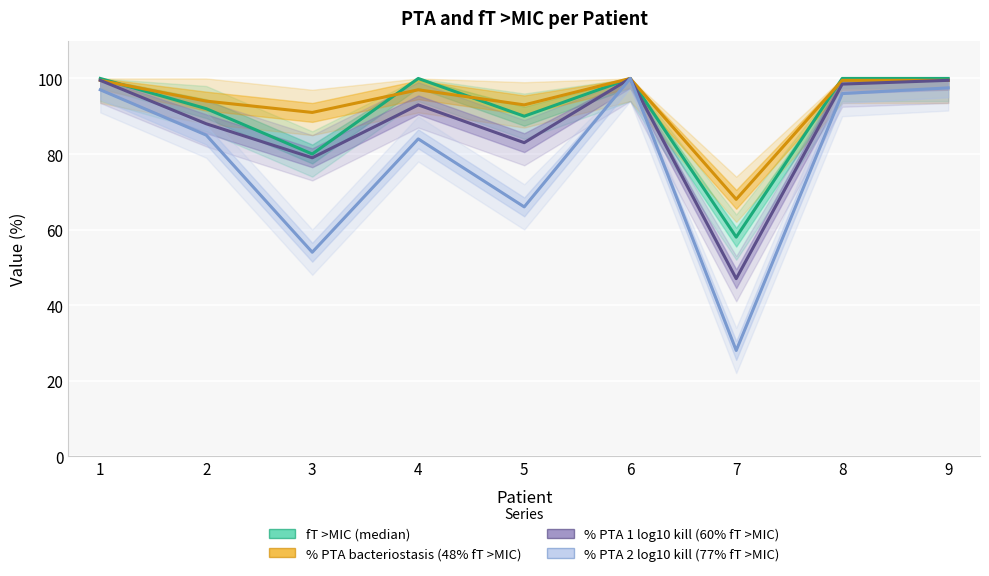

True or false: % PTA bacteriostasis (48% fT >MIC) and % PTA 2 log10 kill (77% fT >MIC) intersect in this chart.

False